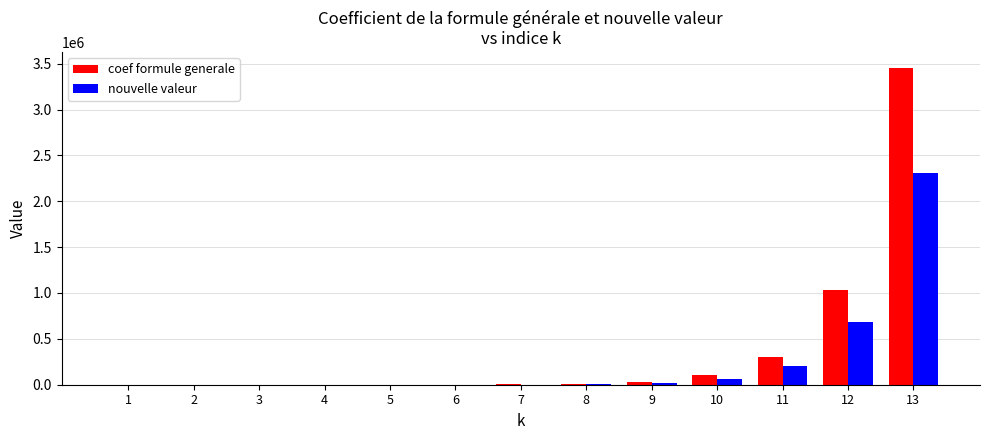

Where is nouvelle valeur nearest to the value 1151330?

12